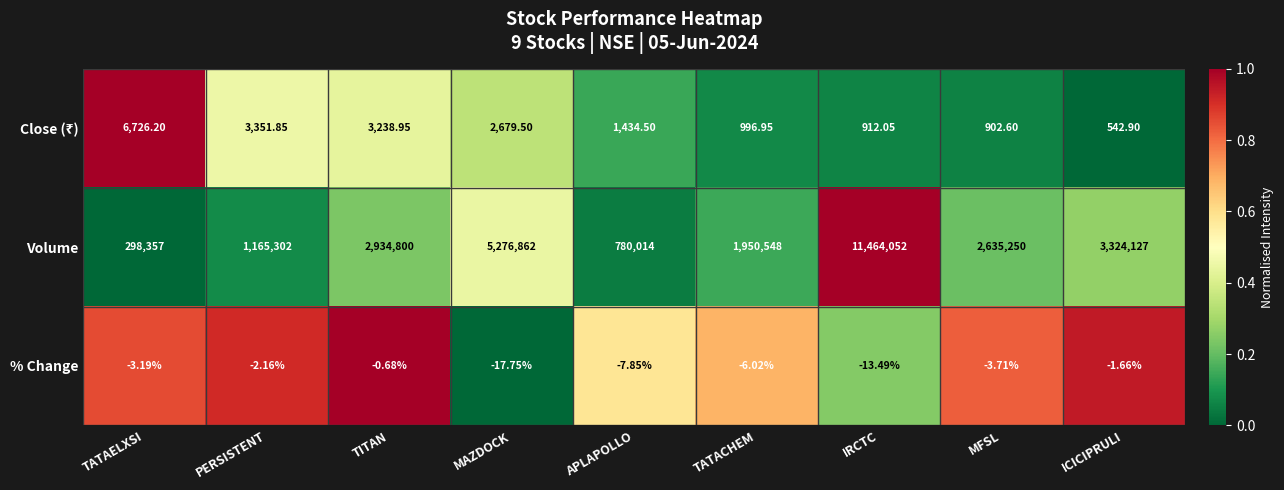

At which category does the chart reach its peak across all series?

IRCTC